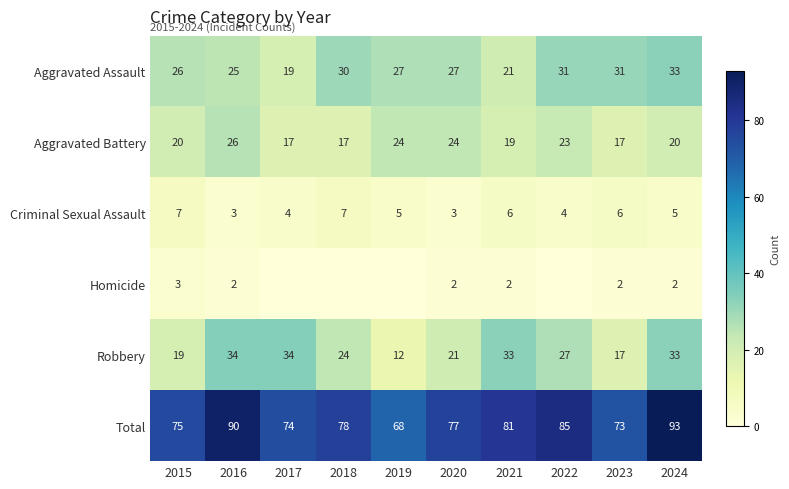

At how many categories does at least one series exceed 49?

10